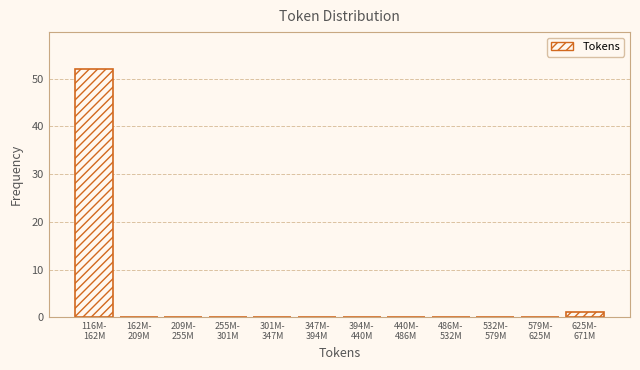

What is the sum of all values?

53